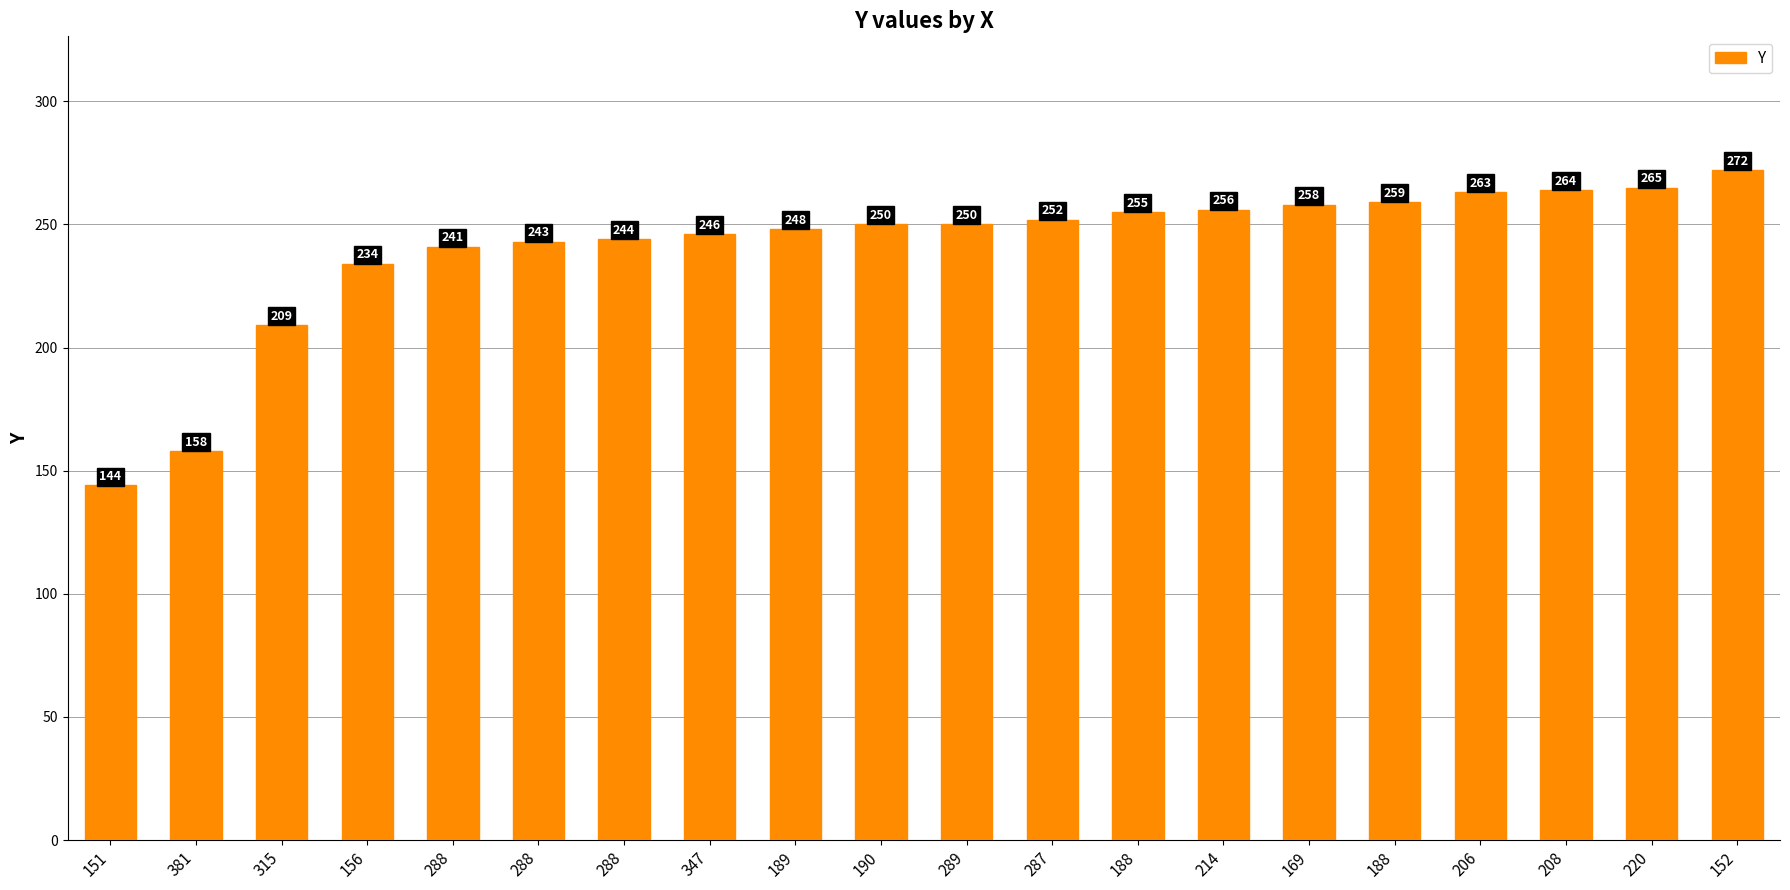

How many bars are there in total?

20